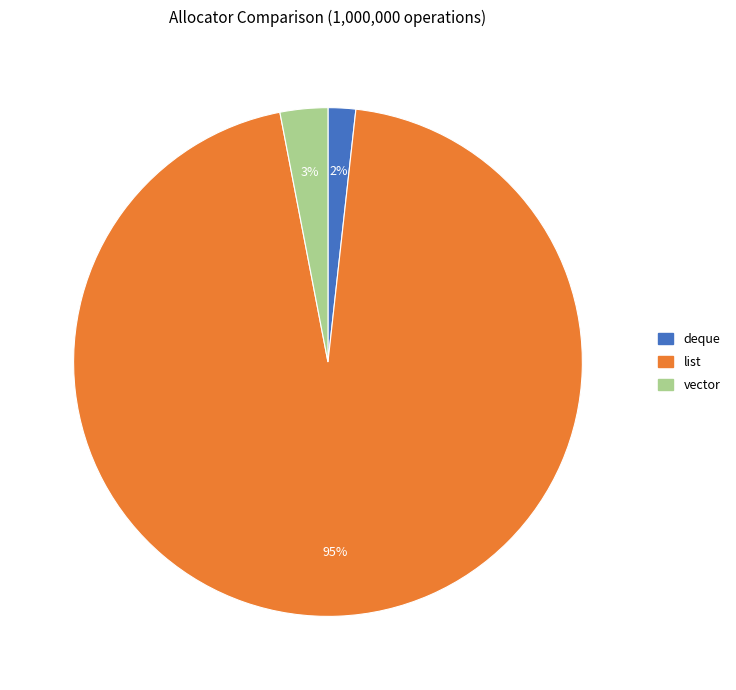

What is the smallest slice in the pie chart?

deque